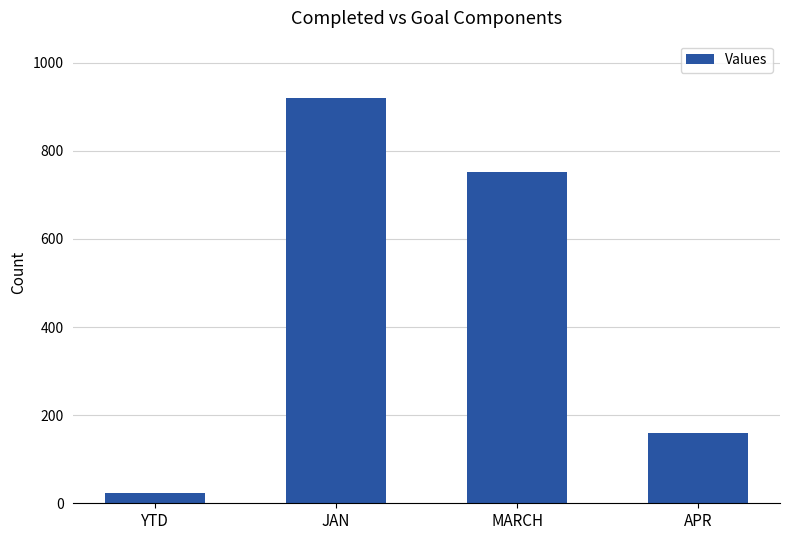

How many categories are shown in the chart?

4